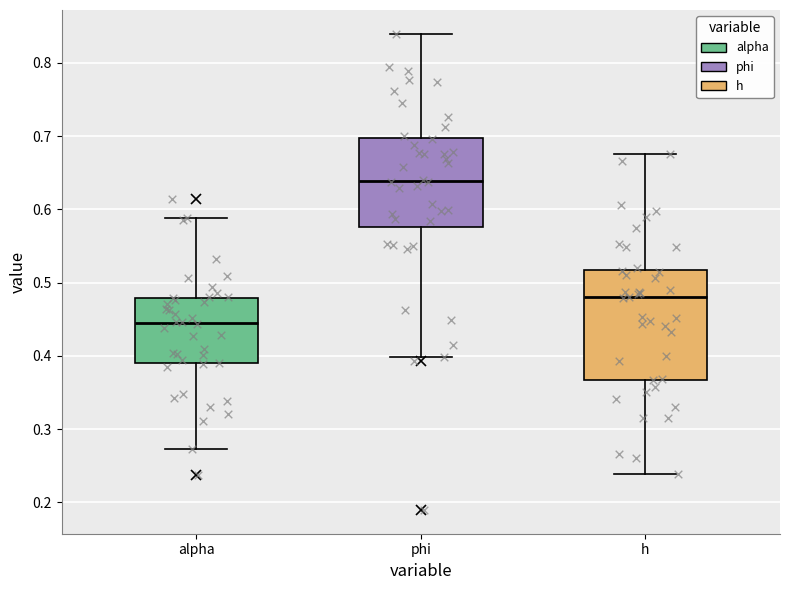

Reading left to right, transcribe this box plot: for each box, give where its median line is, the range the box spans, and where its two whiskers end, as read against the y-axis. The values are not printed on the chart, so give them approximately, as read against the axis.

alpha: median 0.44, box 0.39 to 0.48, whiskers 0.27 to 0.59
phi: median 0.64, box 0.58 to 0.70, whiskers 0.40 to 0.84
h: median 0.48, box 0.37 to 0.52, whiskers 0.24 to 0.68